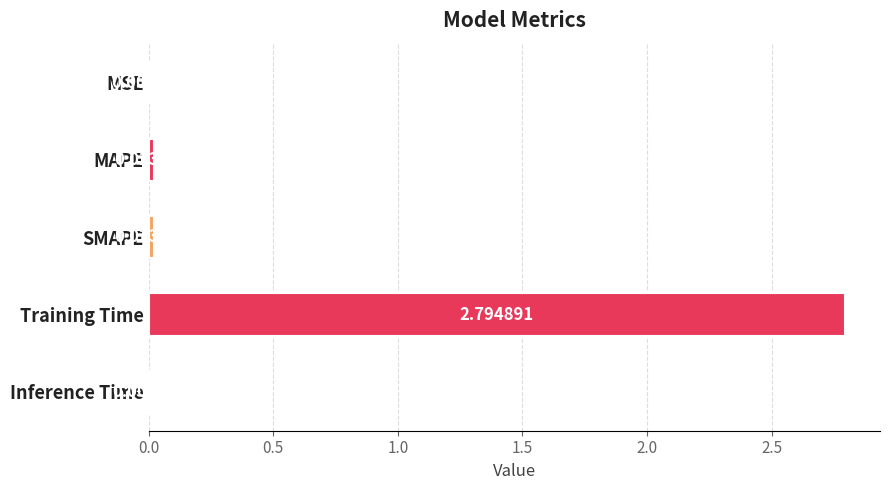

Which has a higher value, MAPE or Inference Time?

MAPE